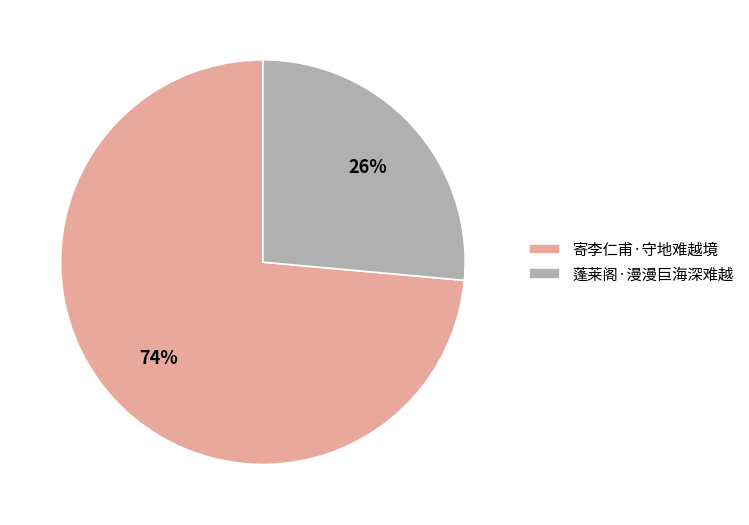

To the nearest percent, what is the combined percentage of 寄李仁甫·守地难越境 and 蓬莱阁·漫漫巨海深难越?

100%